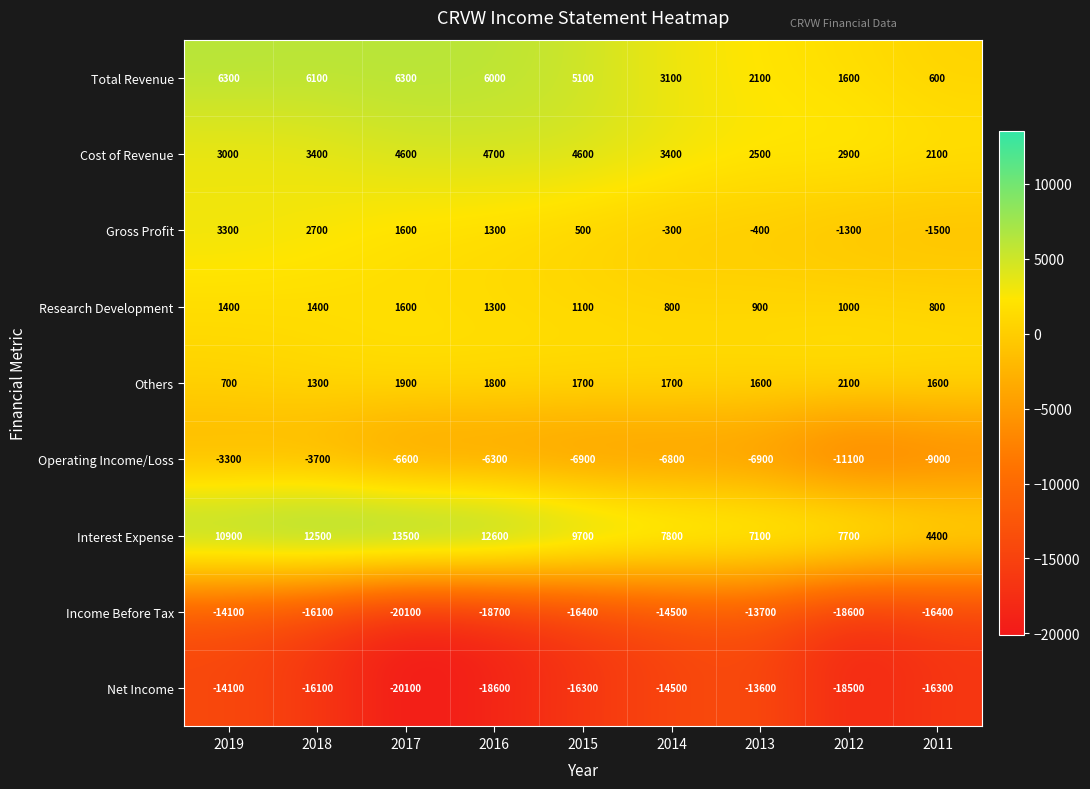

What is the minimum value shown in the chart?

-20100